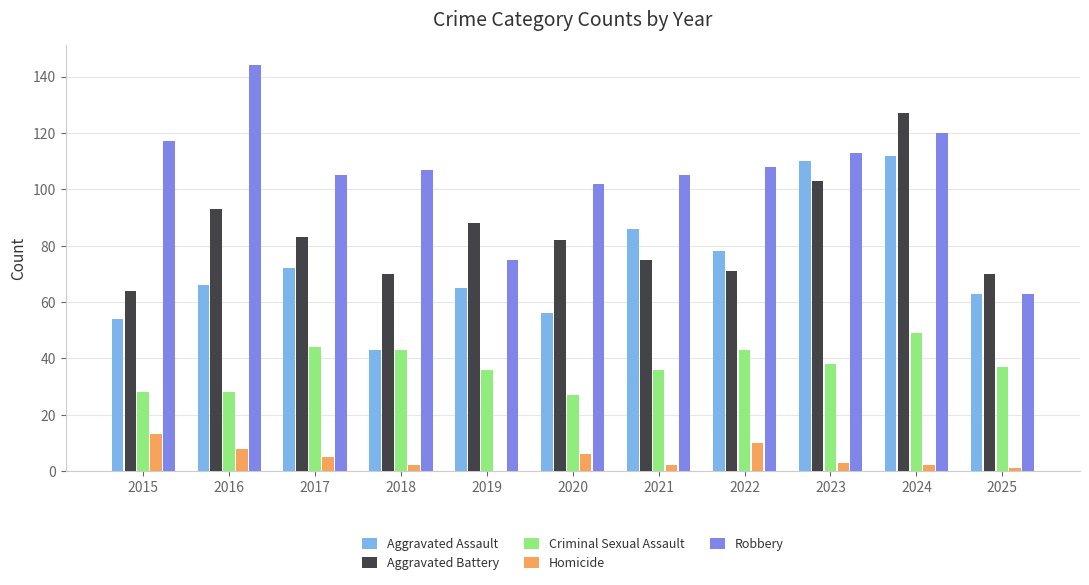

How many distinct data groups are displayed?

5